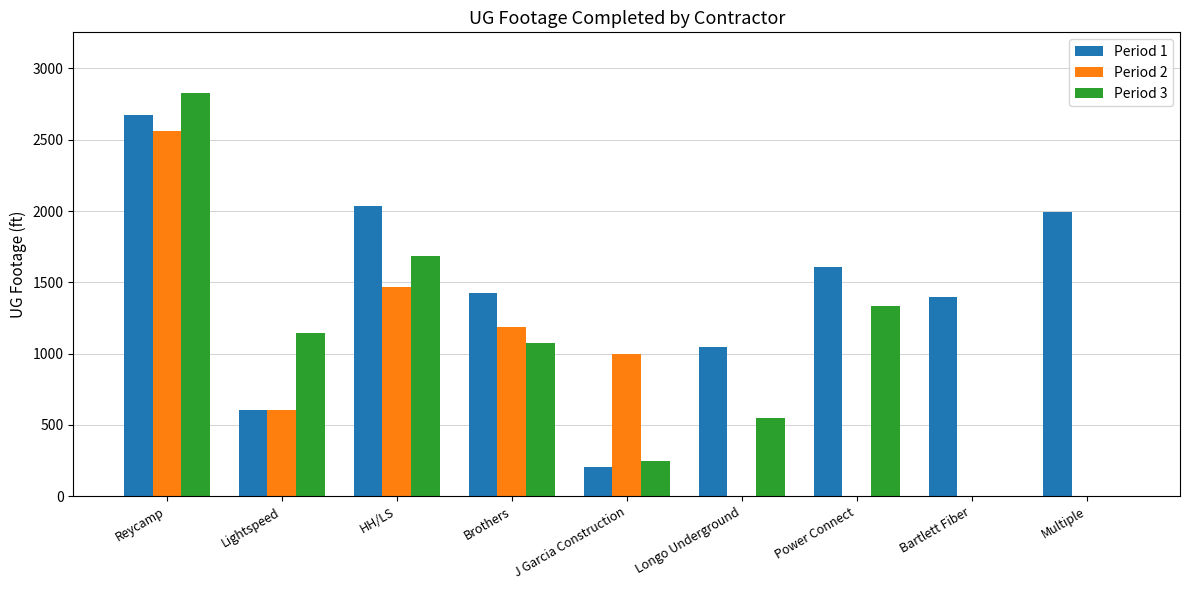

Is the value of Period 1 at Multiple greater than the value of Period 2 at Bartlett Fiber?

Yes